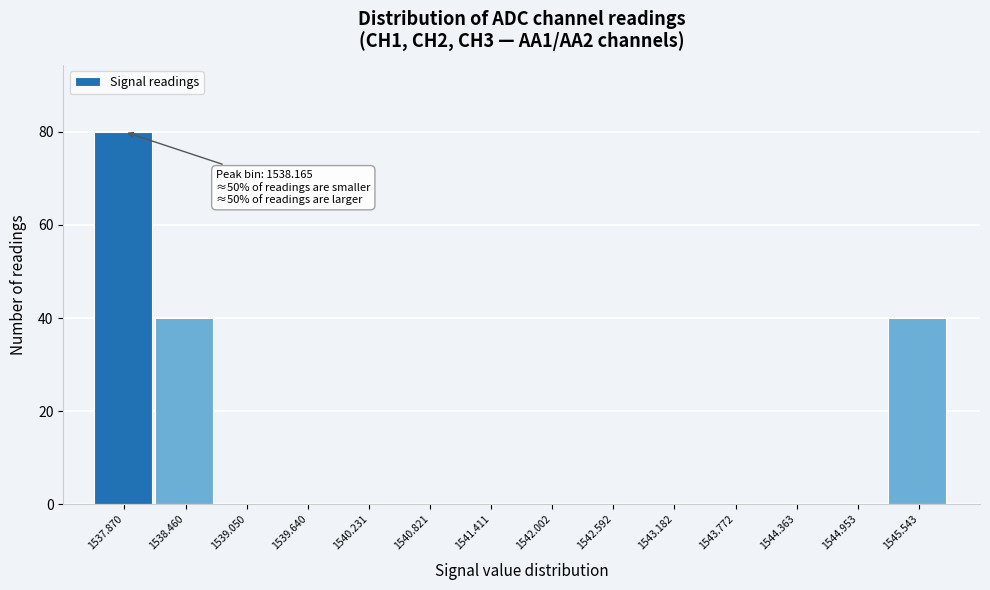

Reading right to left, extract all data points from this chart.

1545.543=40	1544.953=0	1544.363=0	1543.772=0	1543.182=0	1542.592=0	1542.002=0	1541.411=0	1540.821=0	1540.231=0	1539.640=0	1539.050=0	1538.460=40	1537.870=80